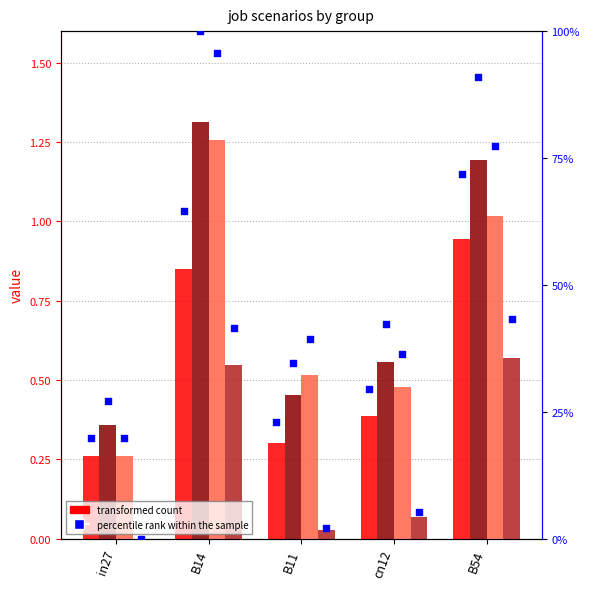

Is the value of job37_scenario0_82 at in27 greater than the value of job37_scenario0_82 pct at in27?

No